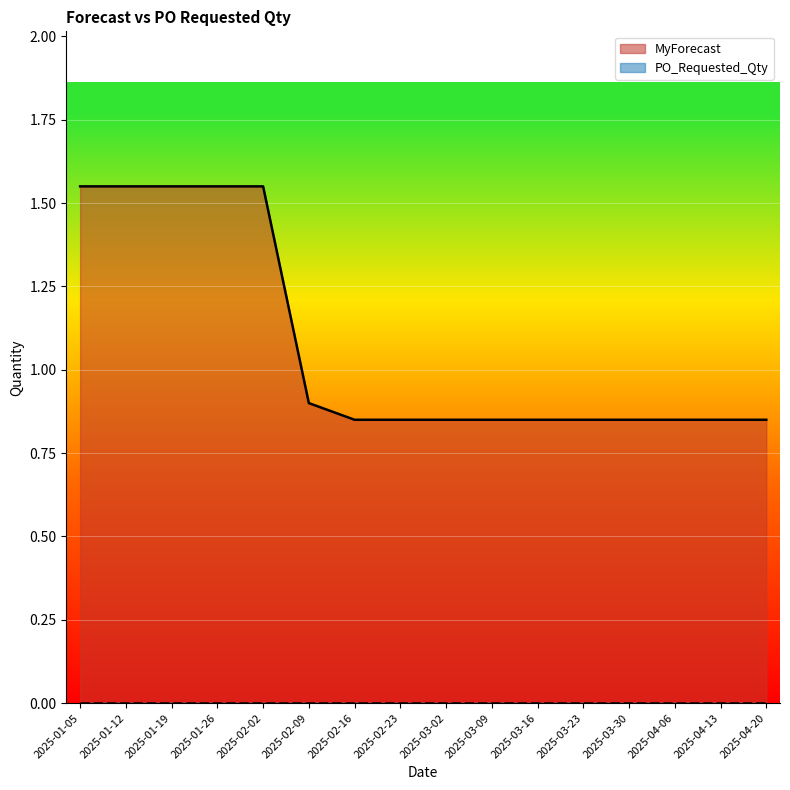

Reading left to right, transcribe all the data shown in this chart.

MyForecast: 2025-01-05=1.6	2025-01-12=1.6	2025-01-19=1.6	2025-01-26=1.6	2025-02-02=1.6	2025-02-09=0.9	2025-02-16=0.8	2025-02-23=0.8	2025-03-02=0.8	2025-03-09=0.8	2025-03-16=0.8	2025-03-23=0.8	2025-03-30=0.8	2025-04-06=0.8	2025-04-13=0.8	2025-04-20=0.8
PO_Requested_Qty: 2025-01-05=0.0	2025-01-12=0.0	2025-01-19=0.0	2025-01-26=0.0	2025-02-02=0.0	2025-02-09=0.0	2025-02-16=0.0	2025-02-23=0.0	2025-03-02=0.0	2025-03-09=0.0	2025-03-16=0.0	2025-03-23=0.0	2025-03-30=0.0	2025-04-06=0.0	2025-04-13=0.0	2025-04-20=0.0